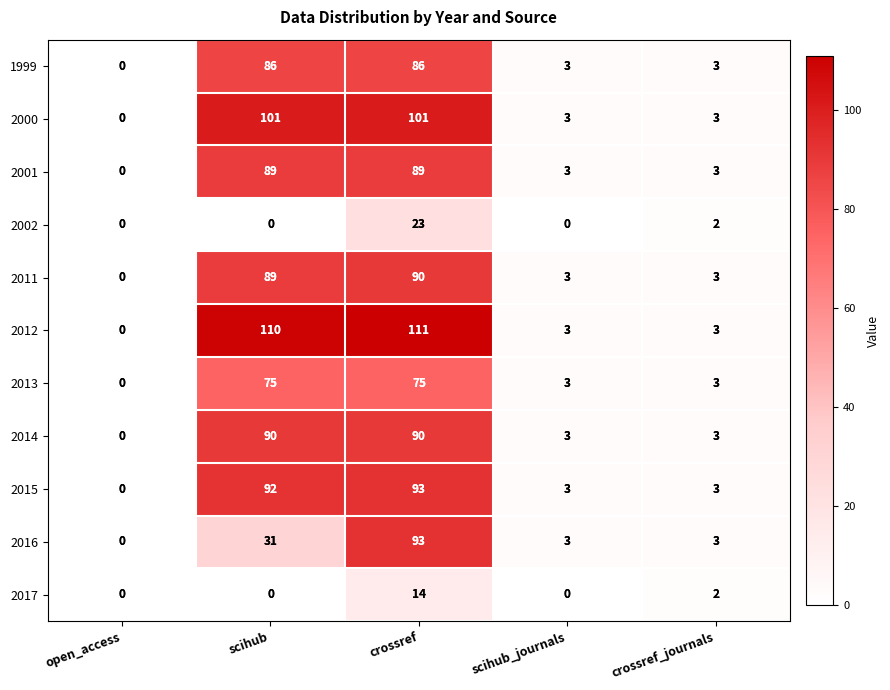

How many data points does each series have?

5